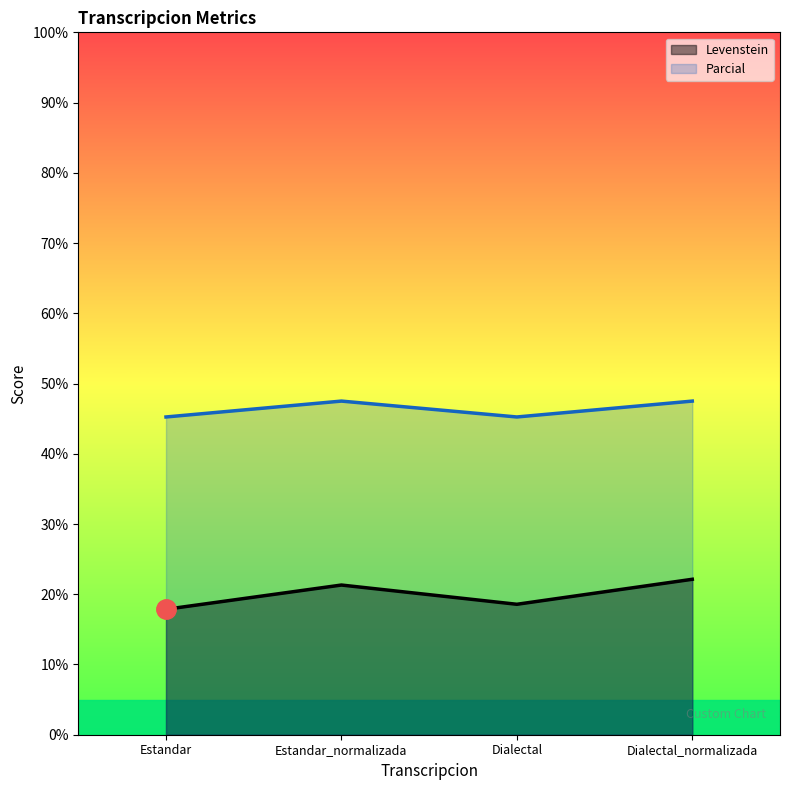

What is the label of the 4th point from the left?

Dialectal_normalizada